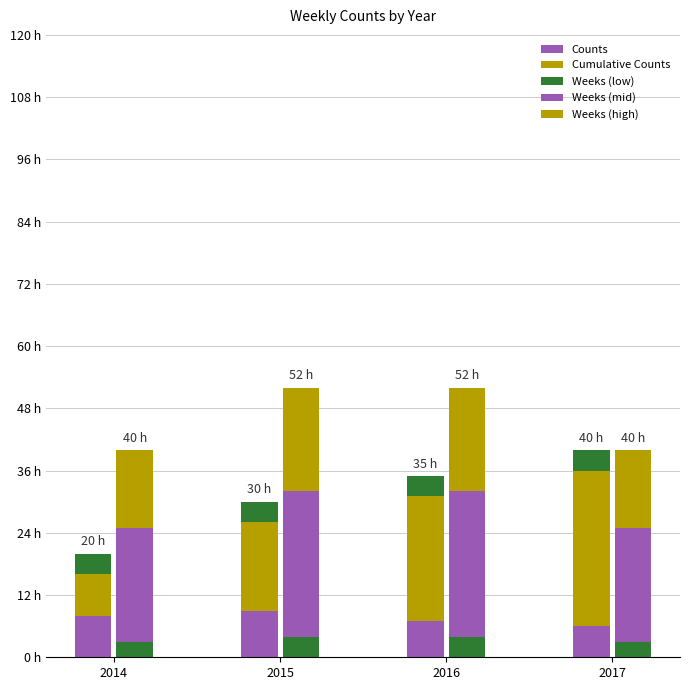

What are all the series names shown in the legend?

Counts, Cumulative Counts, Weeks (low), Weeks (mid), Weeks (high)